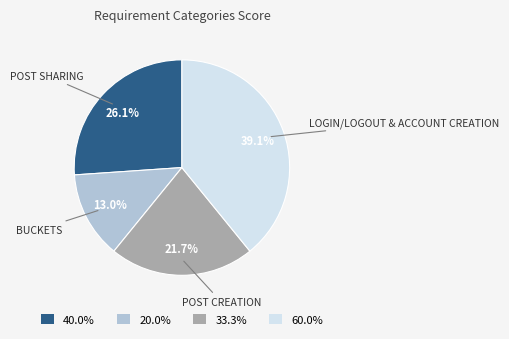

Rank the categories by value from lowest to highest.

20.0%, 33.3%, 40.0%, 60.0%